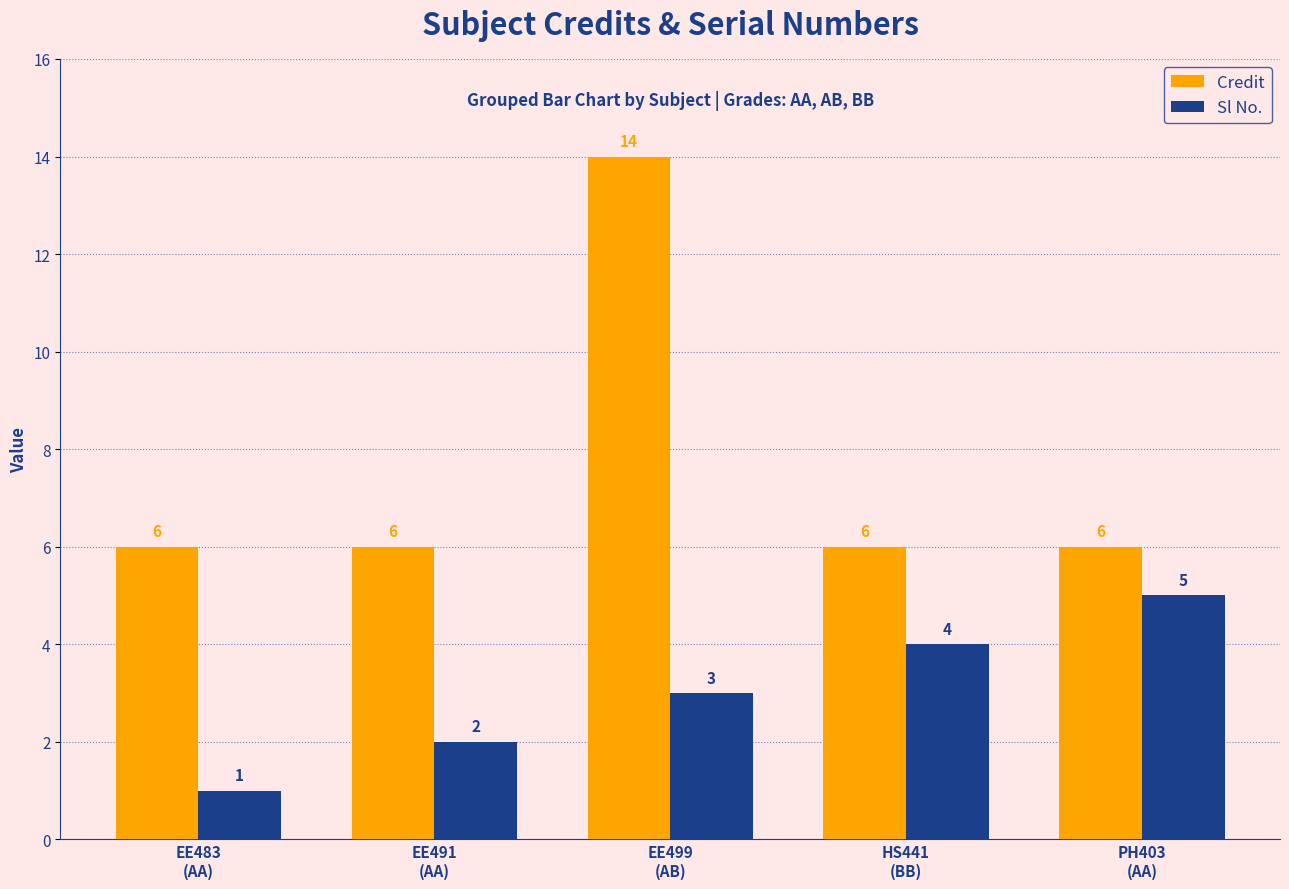

What is the sum of the Sl No. values at EE483
(AA) and PH403
(AA)?

6